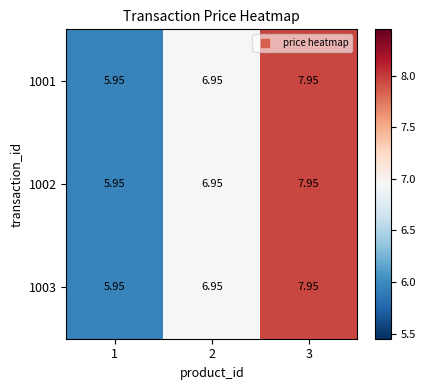

Is the value of 1002 at 3 greater than the value of 1001 at 1?

Yes